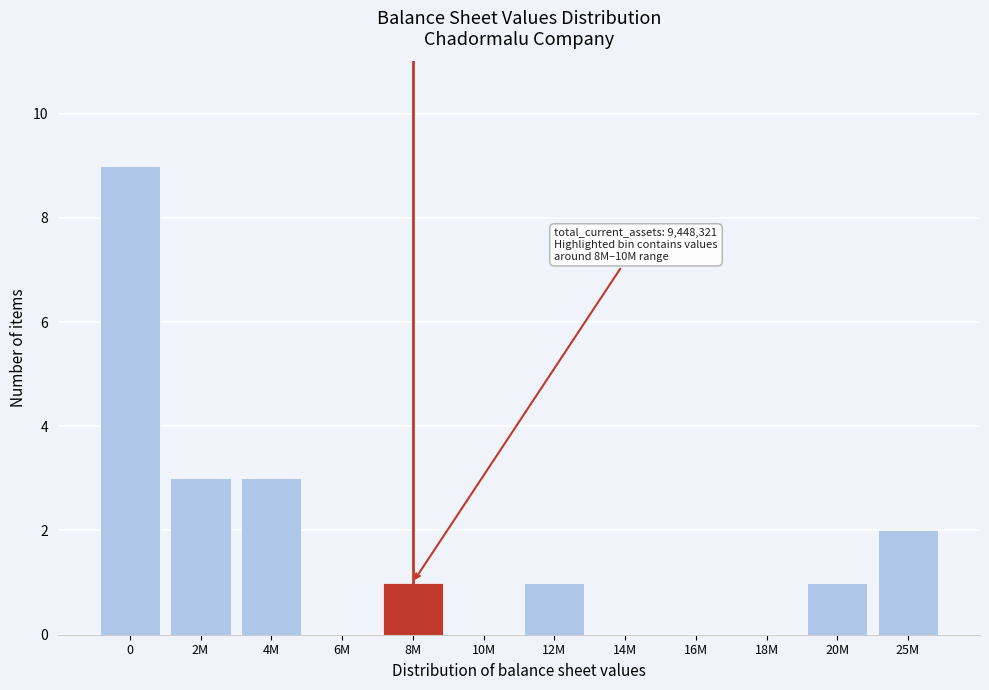

Reading left to right, transcribe all the data shown in this chart.

0=9	2M=3	4M=3	6M=0	8M=1	10M=0	12M=1	14M=0	16M=0	18M=0	20M=1	25M=2